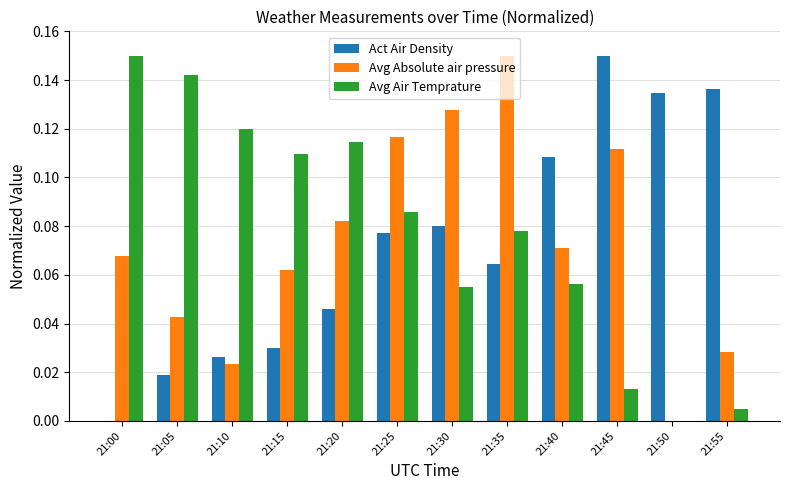

Which series changed the most between 21:20 and 21:50?

Avg Air Temprature